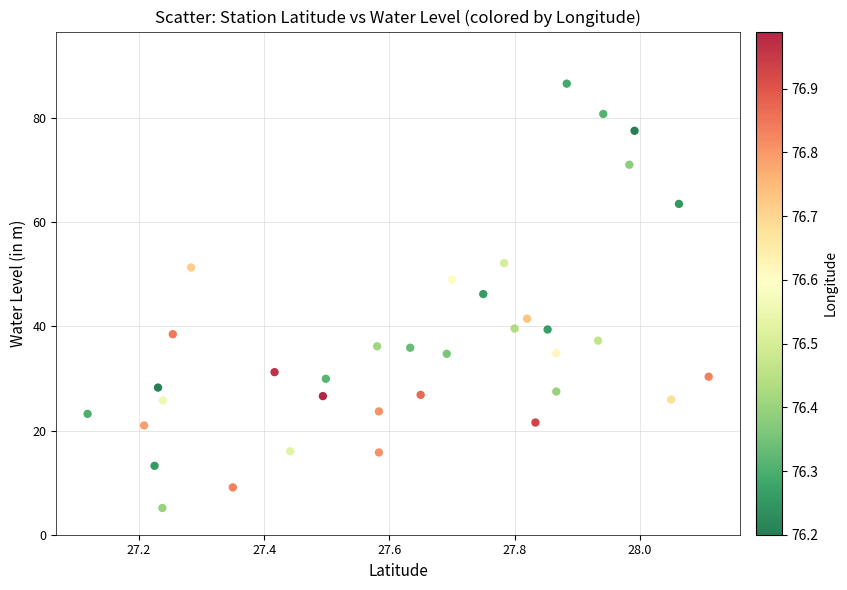

What is the range of Y values (max minus min)?

81.5